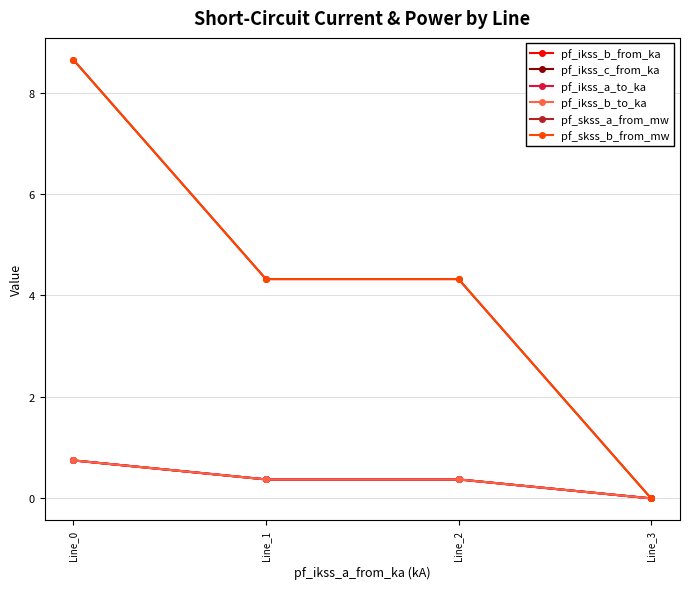

Is this an area chart (filled region under the line)?

No